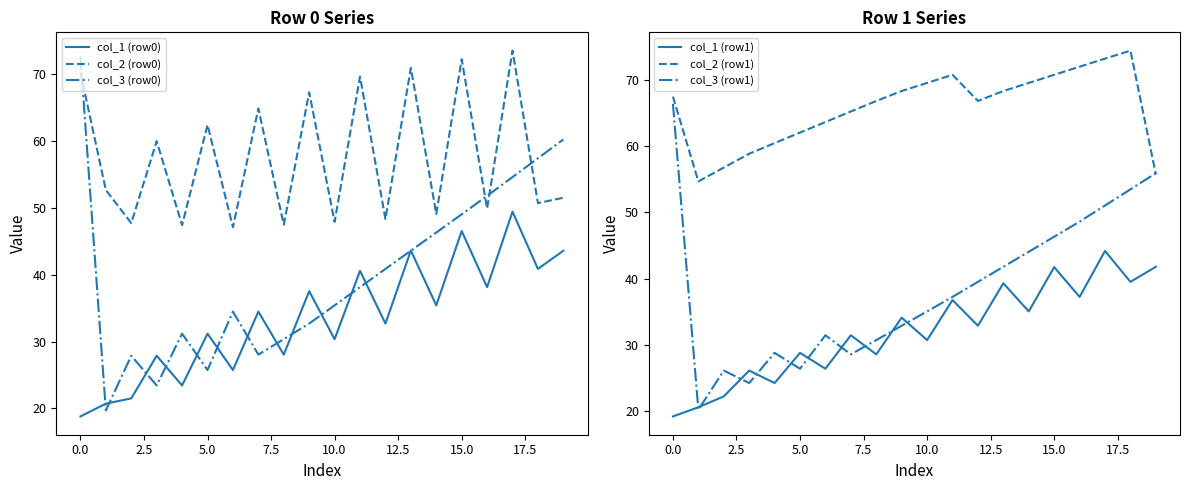

What is the minimum value for col_3 (row0)?

19.7